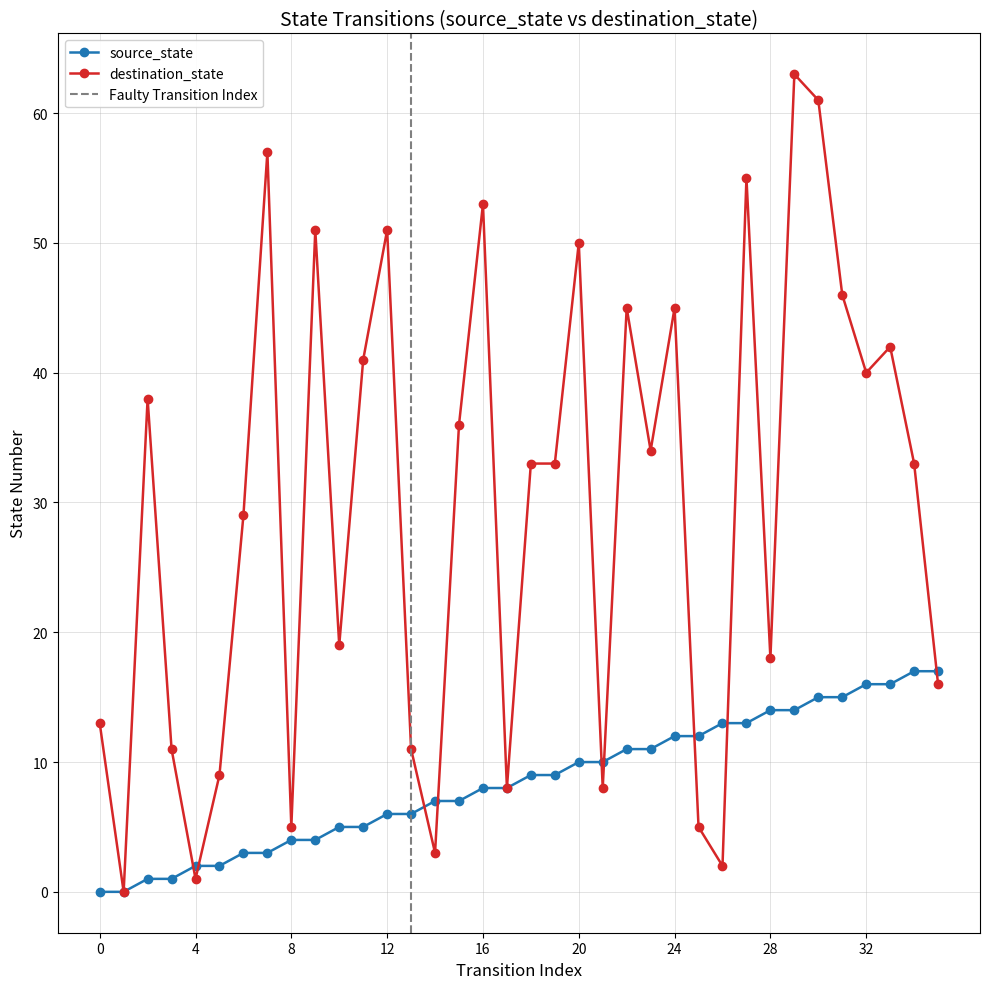

Where is the first local minimum for destination_state?

1